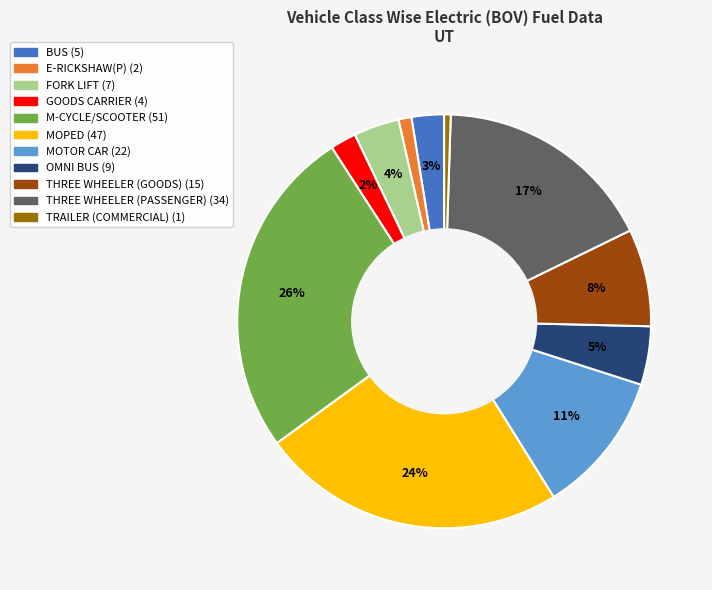

Is the sum of TRAILER (COMMERCIAL) and BUS greater than half?

No